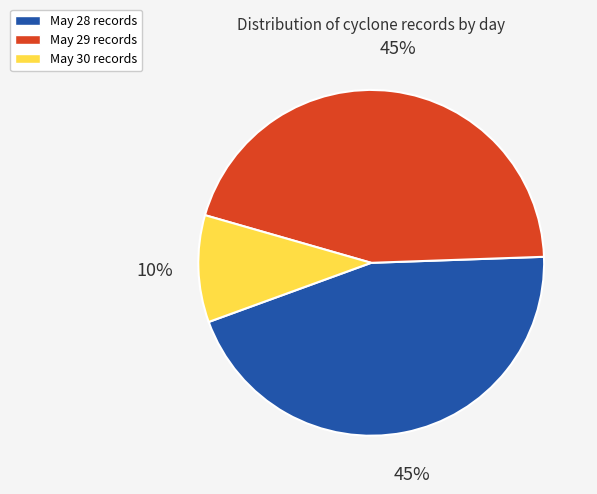

Is there any slice that represents more than half of the pie?

No